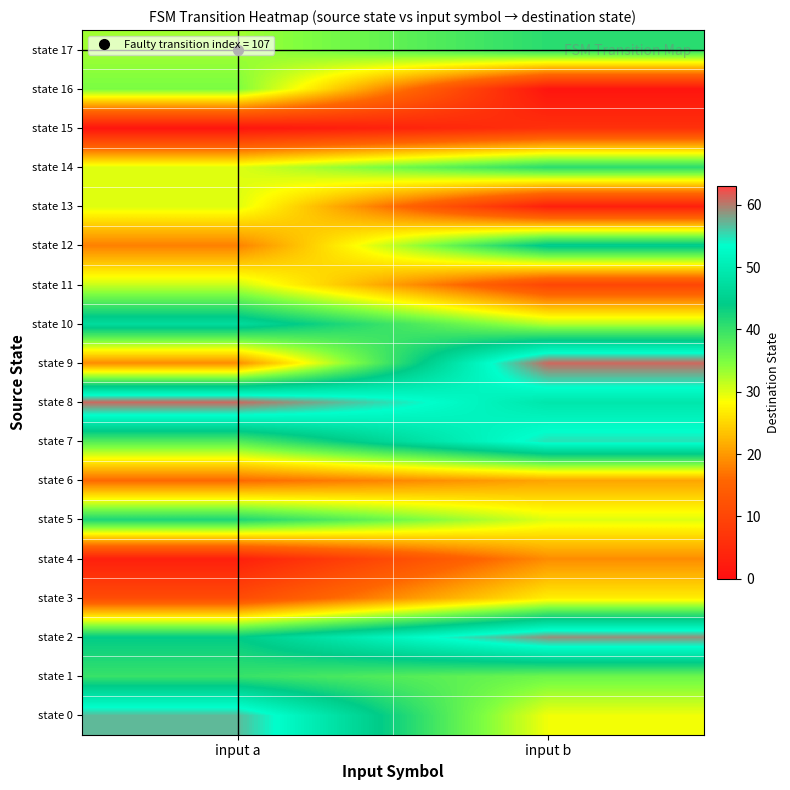

What is the total value across all series at input a?

556